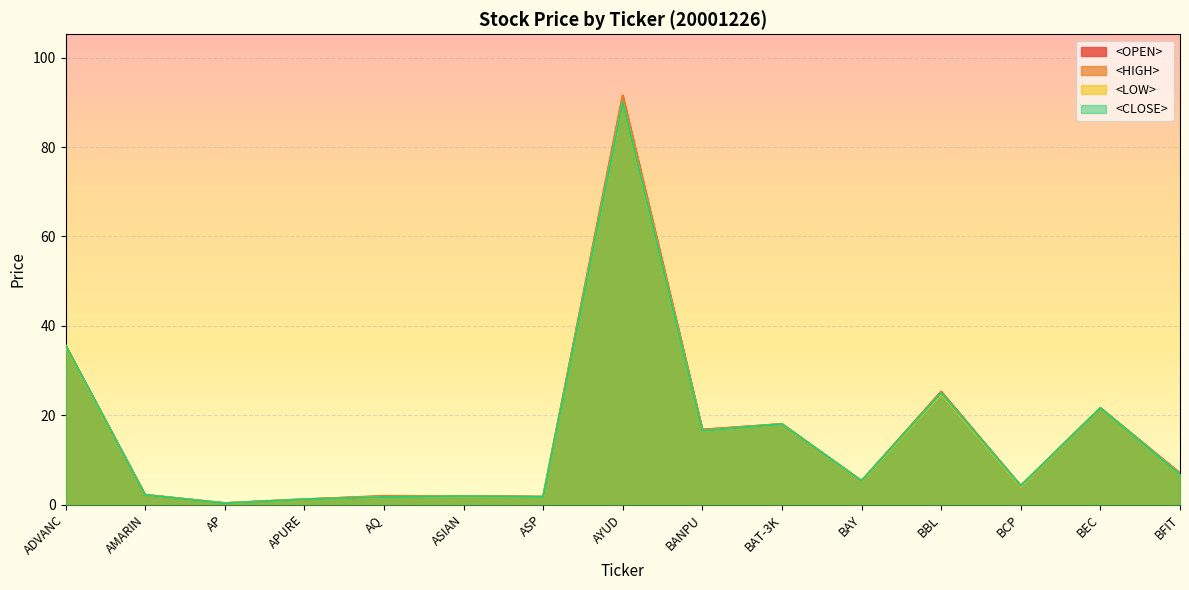

What is the difference between the second highest and second lowest values in the <CLOSE> series?

34.4